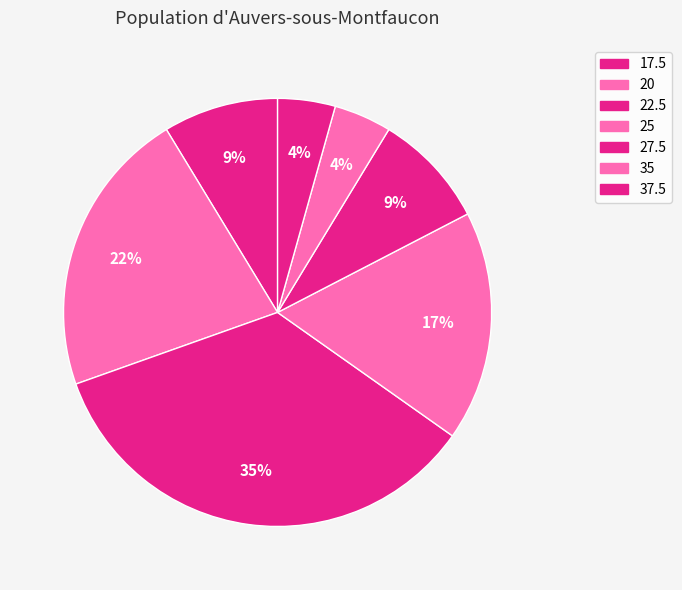

What percentage is the 22.5 slice, to the nearest percent?

35%